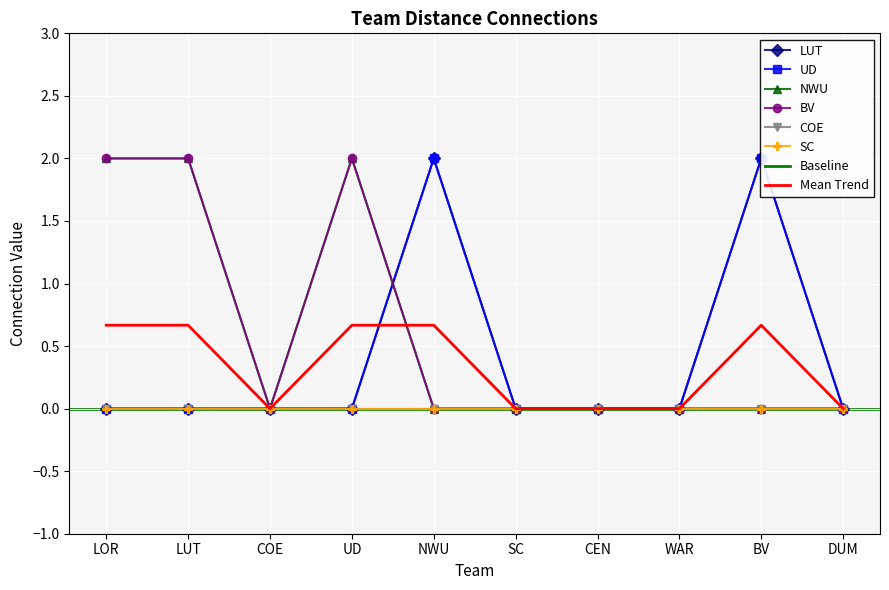

How many NWU values are between 0 and 2?

10